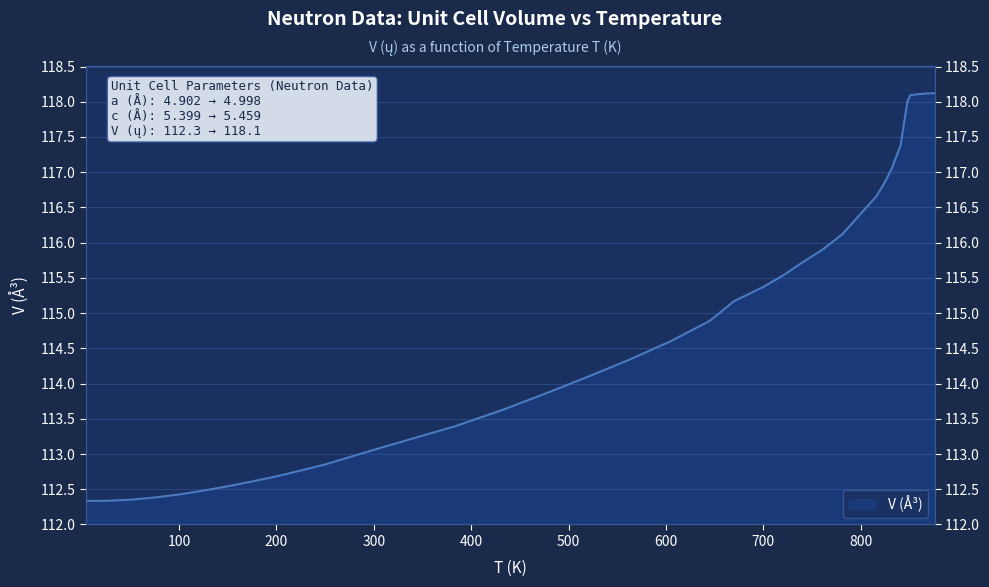

List the labels in order of value, smallest first.

4, 25, 50, 75, 100, 125, 150, 175, 200, 225, 250, 308, 383, 434, 484, 524, 564, 605, 645, 670, 700, 720, 739, 761, 781, 816, 824, 832, 841, 848, 851, 853, 855, 857, 859, 861, 866, 871, 876